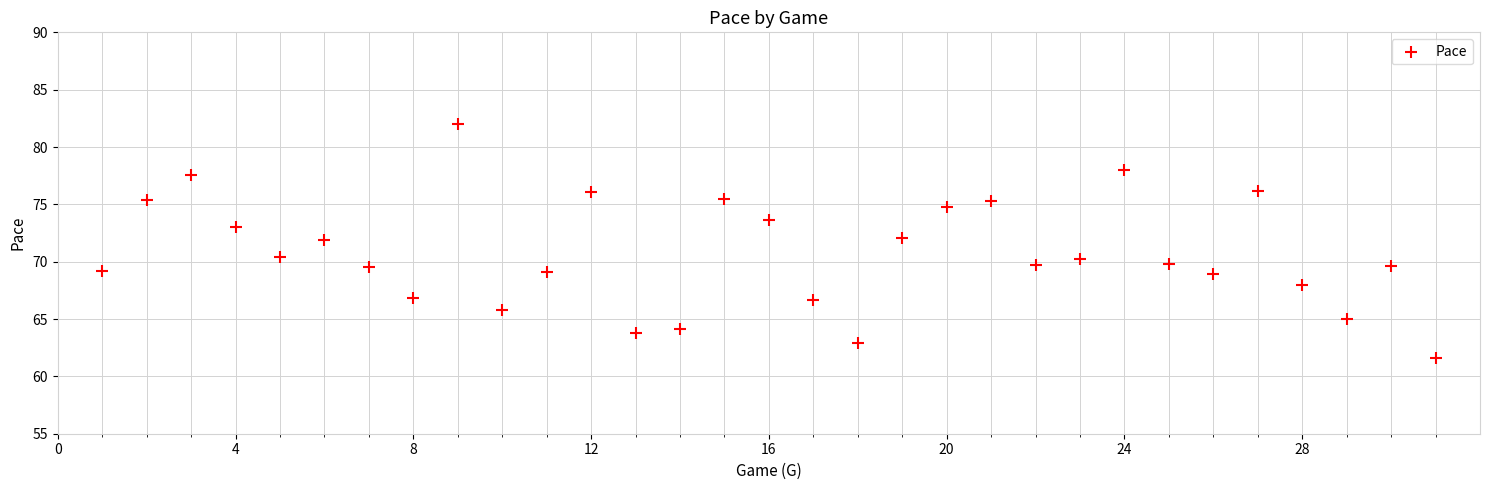

What is the range of X values (max minus min)?

30.0